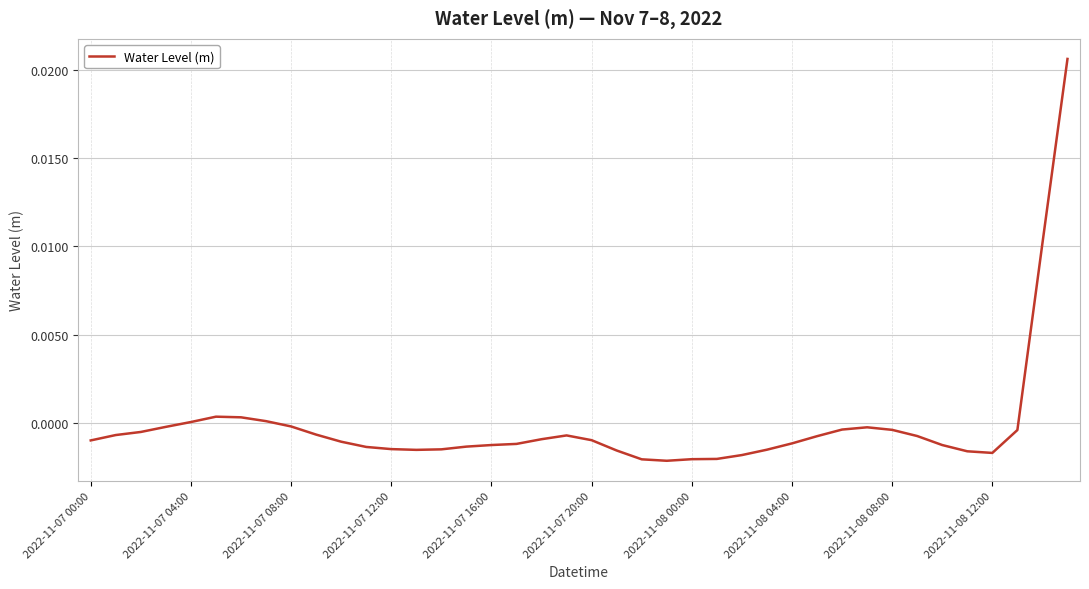

Which category has the lowest value across all series?

23